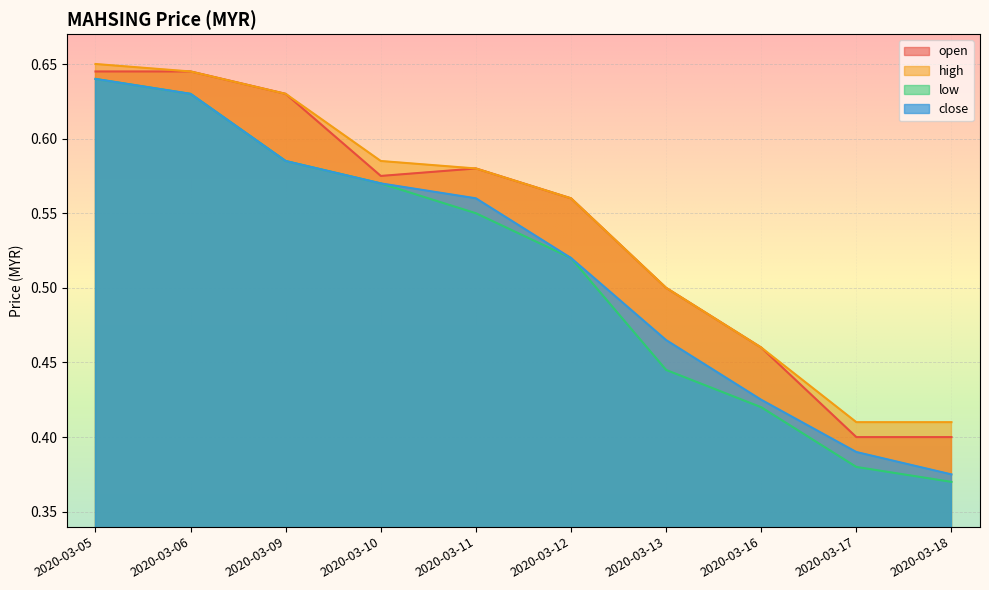

Where is close nearest to the value 0?

2020-03-18